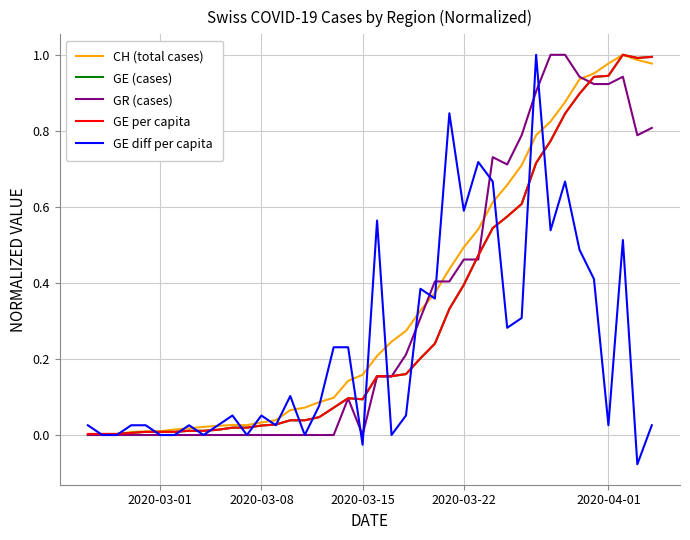

How many lines are shown in the chart?

5